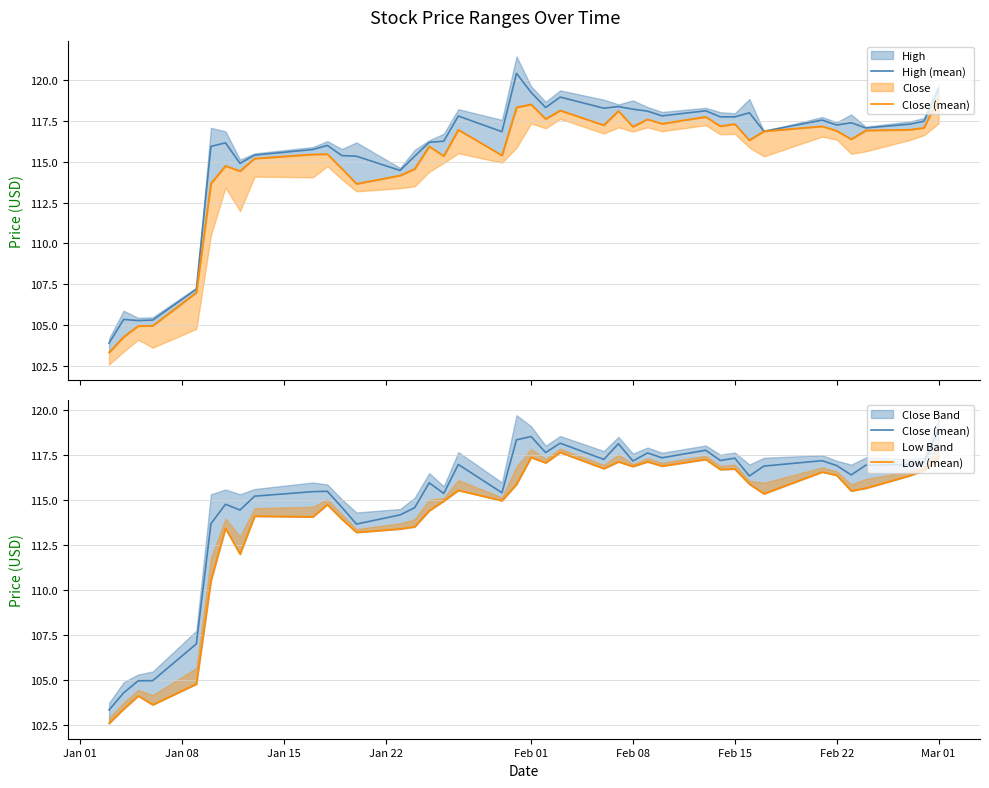

What is the lowest value of the High (mean) series?

103.9